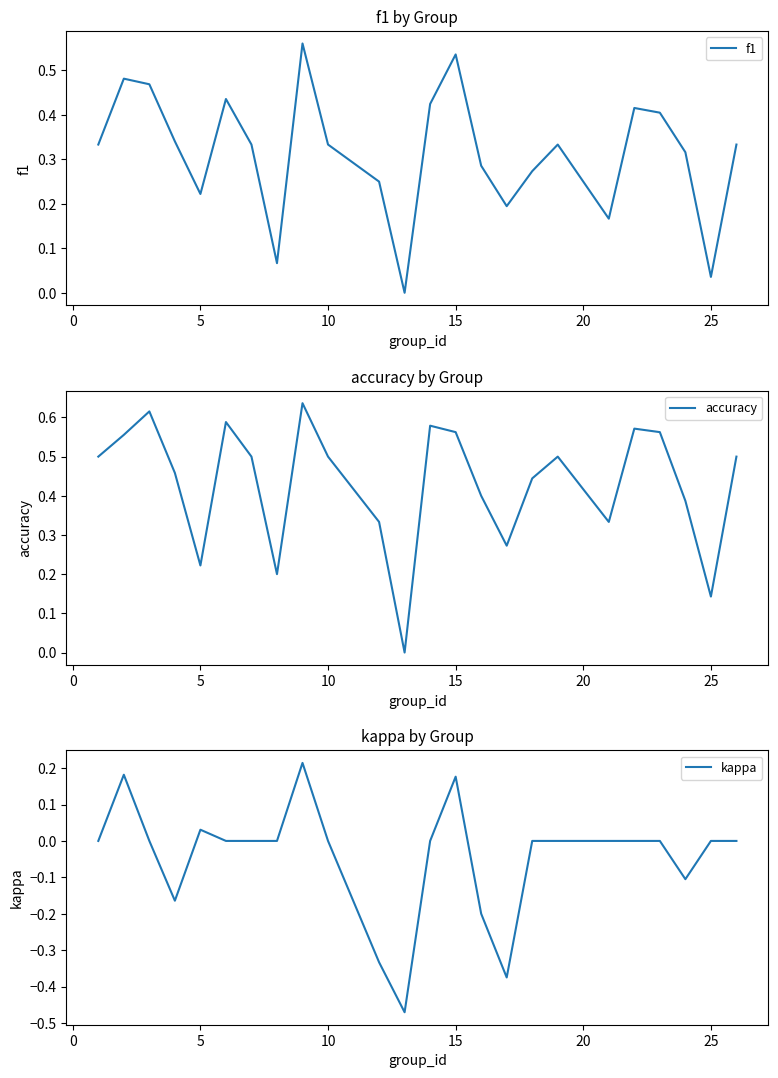

True or false: accuracy and f1 cross at least once.

False